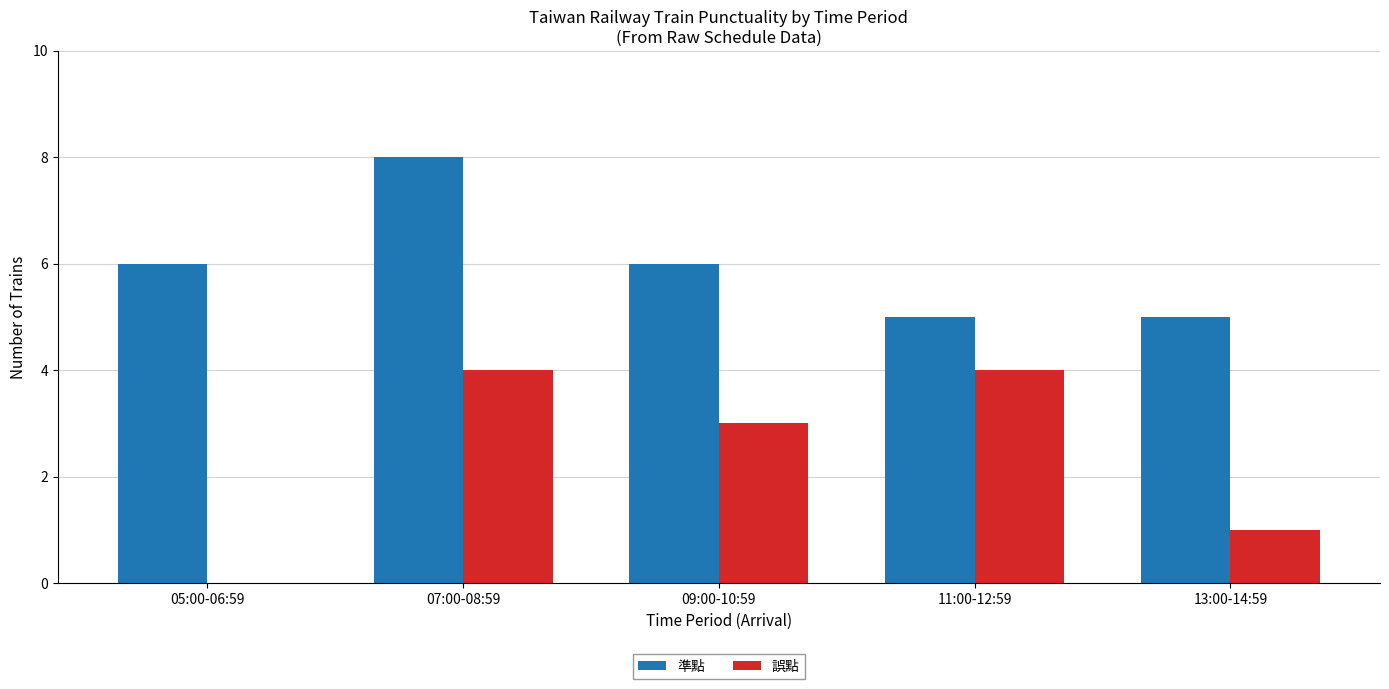

What is the sum of the 準點 values at 11:00-12:59 and 07:00-08:59?

13